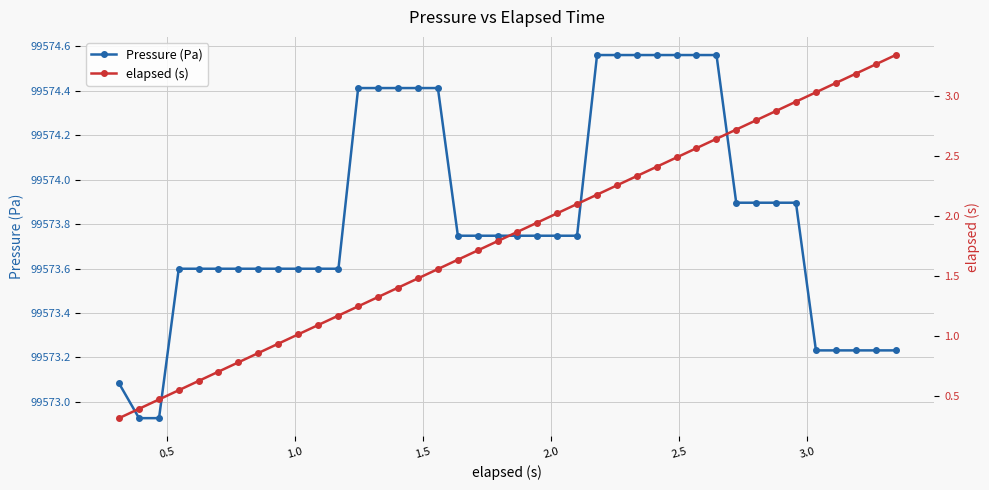

How many series are shown in this chart?

2